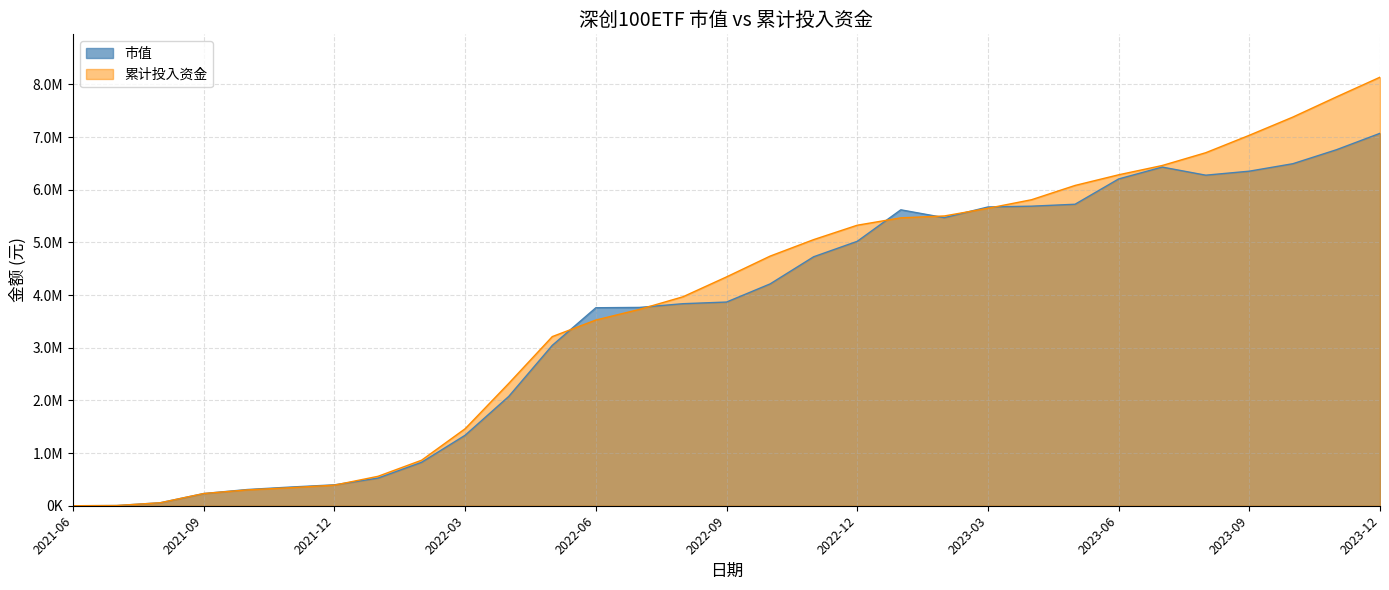

Reading left to right, transcribe all the data shown in this chart.

市值: 2021-06=0.0	2021-07=3953.9	2021-08=56574.3	2021-09=231596.8	2021-10=308227.5	2021-11=355421.1	2021-12=397335.6	2022-01=524818.4	2022-02=825070.0	2022-03=1338835.9	2022-04=2075842.0	2022-05=3046013.2	2022-06=3760061.8	2022-07=3766202.9	2022-08=3836927.8	2022-09=3868332.9	2022-10=4212841.7	2022-11=4728616.5	2022-12=5021488.8	2023-01=5619968.9	2023-02=5470751.3	2023-03=5673901.7	2023-04=5688910.9	2023-05=5725477.0	2023-06=6205993.5	2023-07=6431544.6	2023-08=6277613.1	2023-09=6353649.3	2023-10=6495573.6	2023-11=6760937.3	2023-12=7072800.9
累计投入资金: 2021-06=0.0	2021-07=3953.9	2021-08=56731.5	2021-09=232046.9	2021-10=300965.6	2021-11=342572.1	2021-12=391166.1	2022-01=559103.4	2022-02=864656.2	2022-03=1462613.0	2022-04=2323021.9	2022-05=3212353.6	2022-06=3526791.2	2022-07=3728722.6	2022-08=3968715.1	2022-09=4346196.1	2022-10=4740726.4	2022-11=5054137.3	2022-12=5327307.3	2023-01=5467394.4	2023-02=5503372.0	2023-03=5649161.8	2023-04=5811354.2	2023-05=6082748.6	2023-06=6284943.5	2023-07=6461175.6	2023-08=6704461.7	2023-09=7035470.8	2023-10=7381454.1	2023-11=7764384.4	2023-12=8138561.1